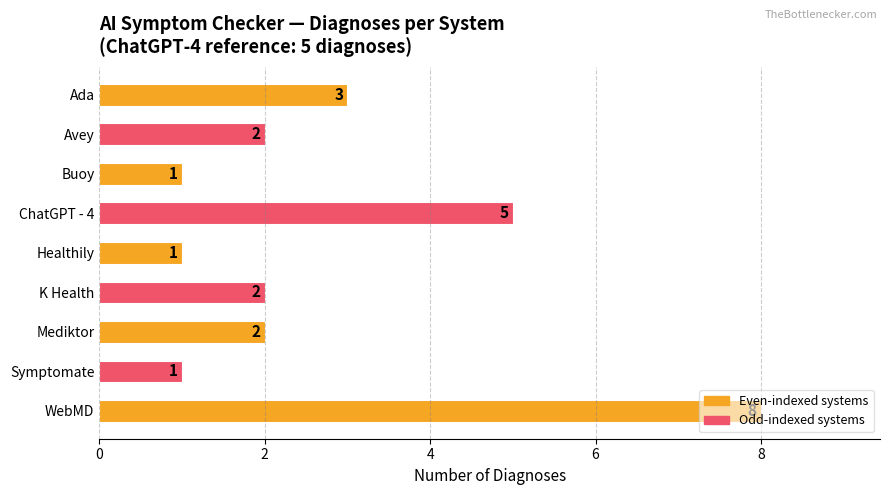

True or false: the data shows 1 at Mediktor.

False